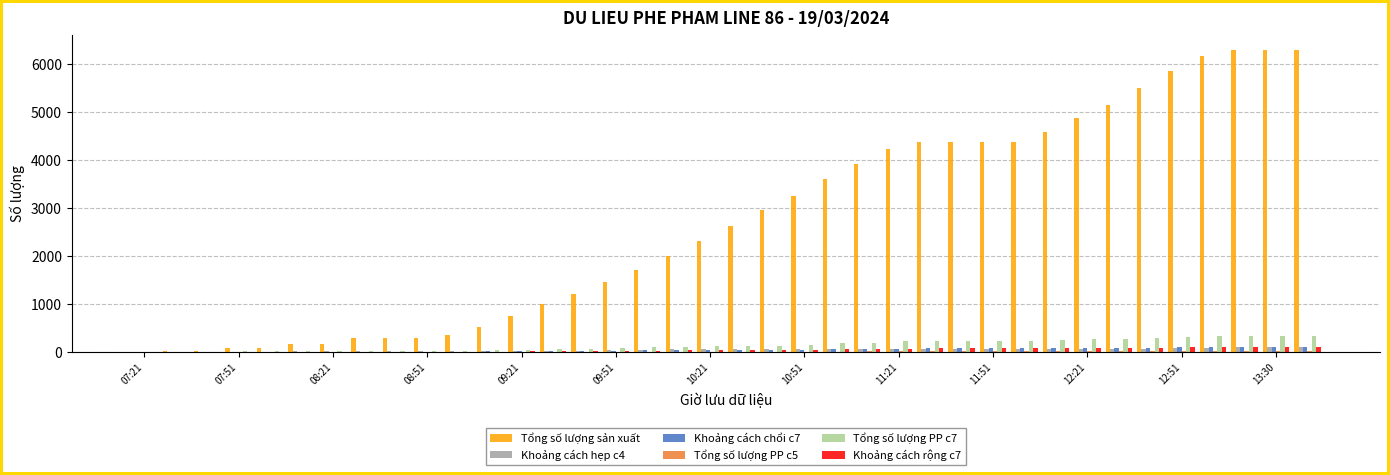

Which series has the largest total across all categories?

Tổng số lượng sản xuất